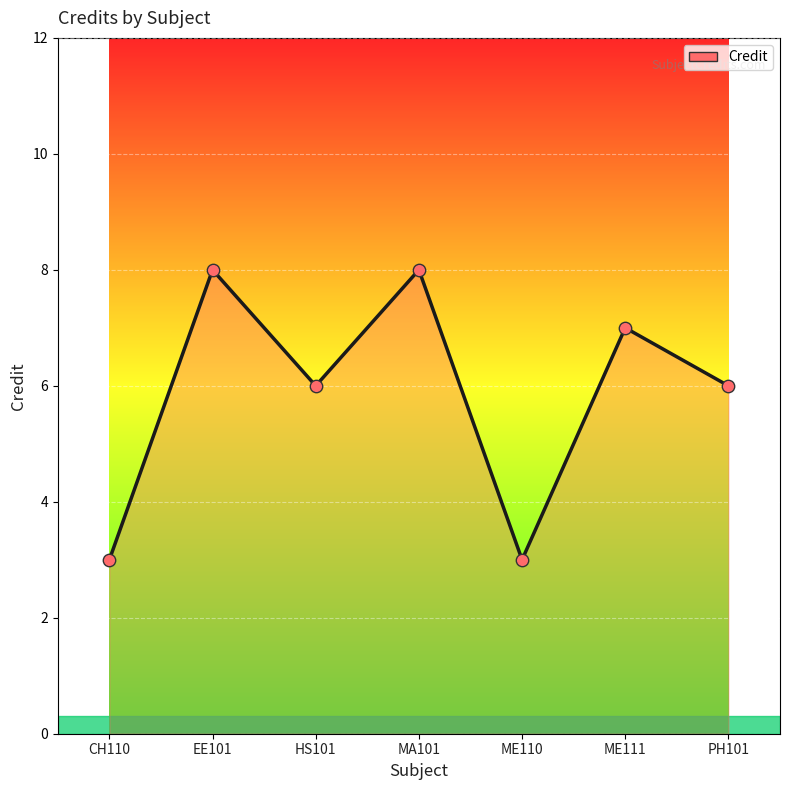

Between EE101 and CH110, which is larger?

EE101